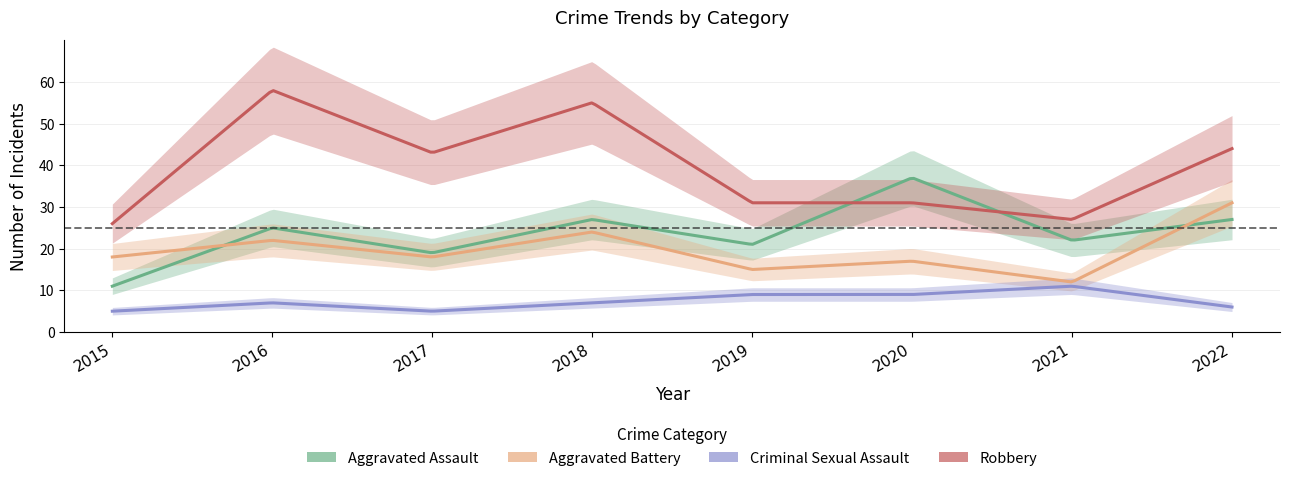

What is the value of the Aggravated Assault point at the 5th from the left?

21